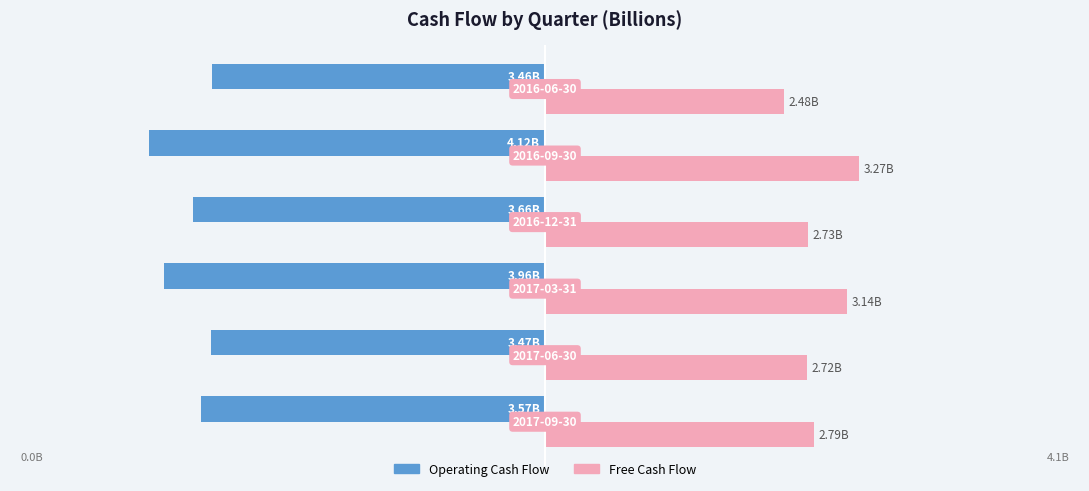

What are all the series names shown in the legend?

Operating Cash Flow, Free Cash Flow